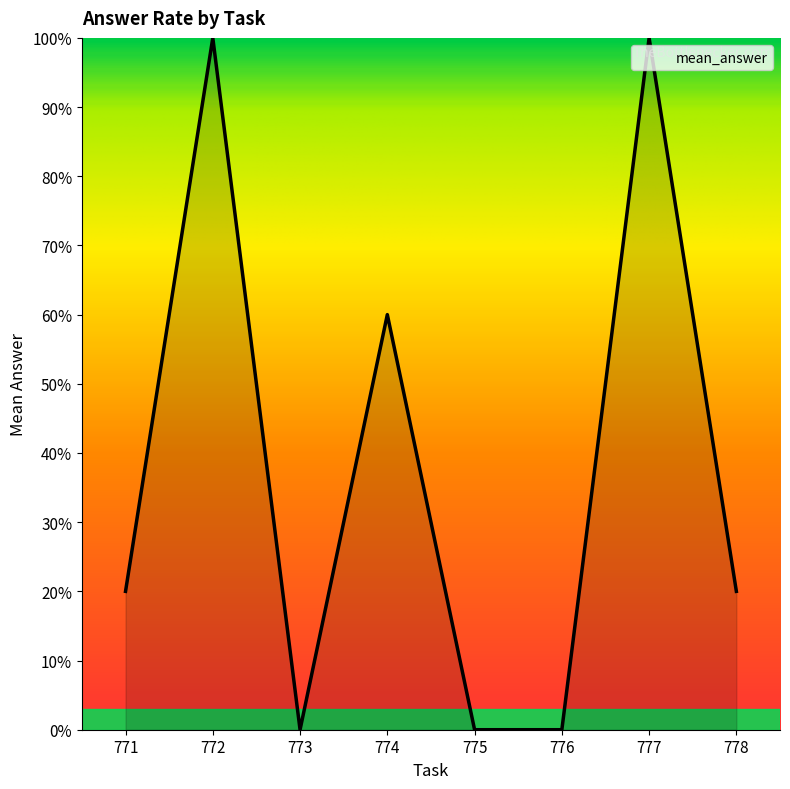

Does the chart display data point markers on the line(s)?

No